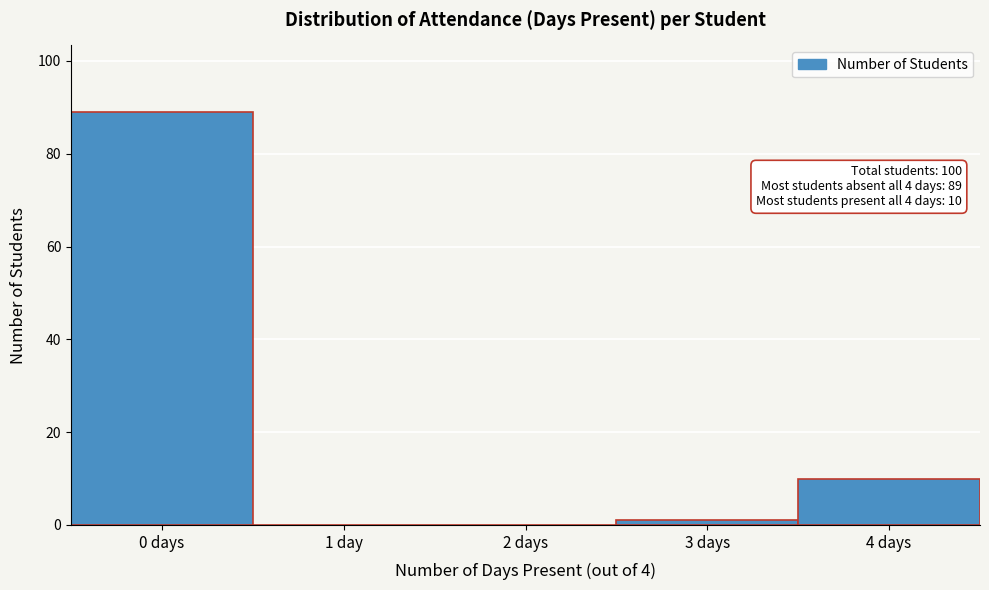

Reading left to right, extract all data points from this chart.

0 days=89	1 day=0	2 days=0	3 days=1	4 days=10